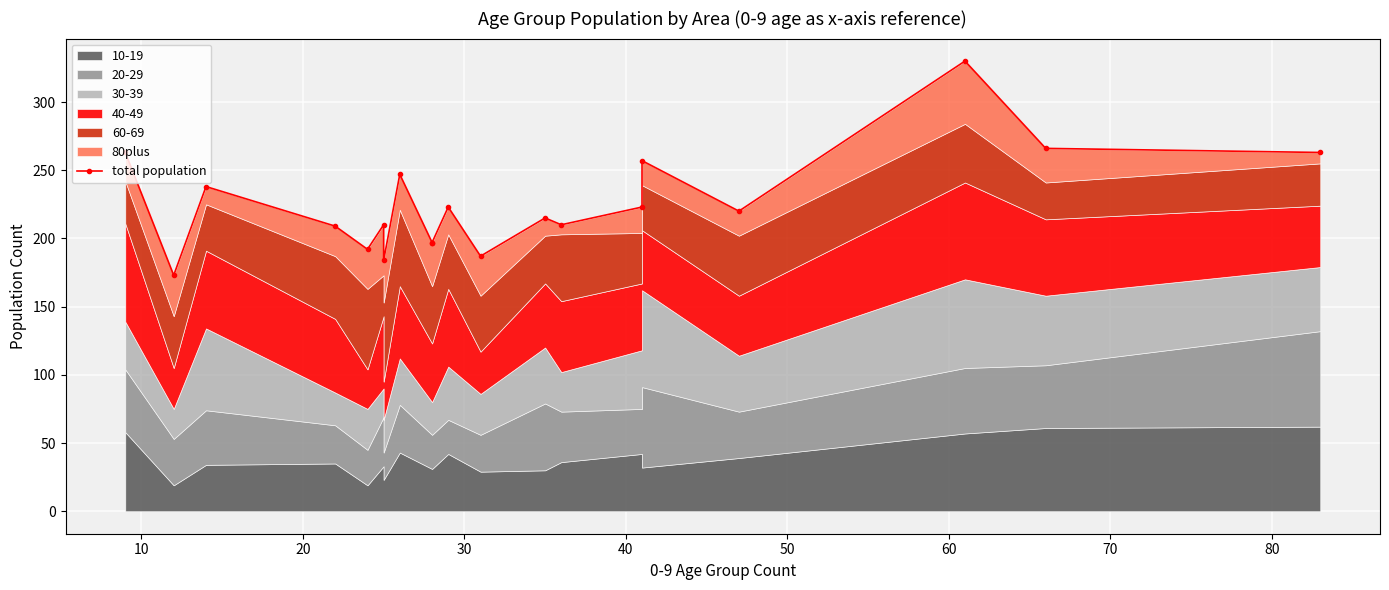

What is the ratio of the value at 30 to the value at 50?

1.0